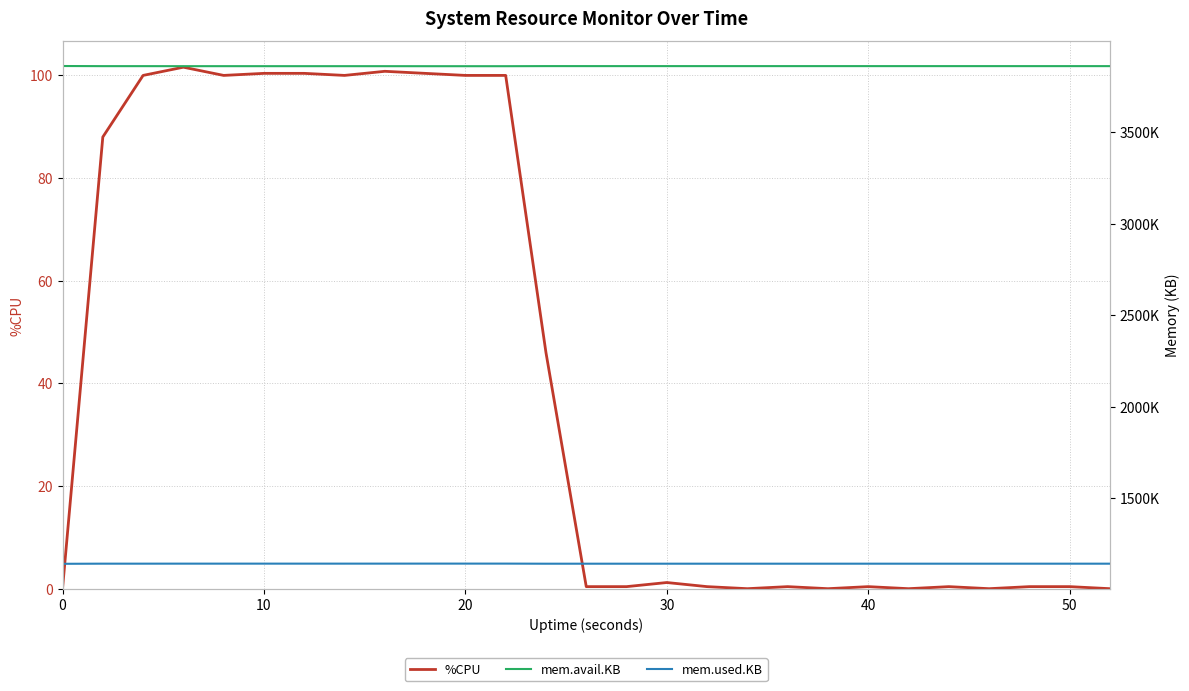

At how many categories does at least one series exceed 306511?

27